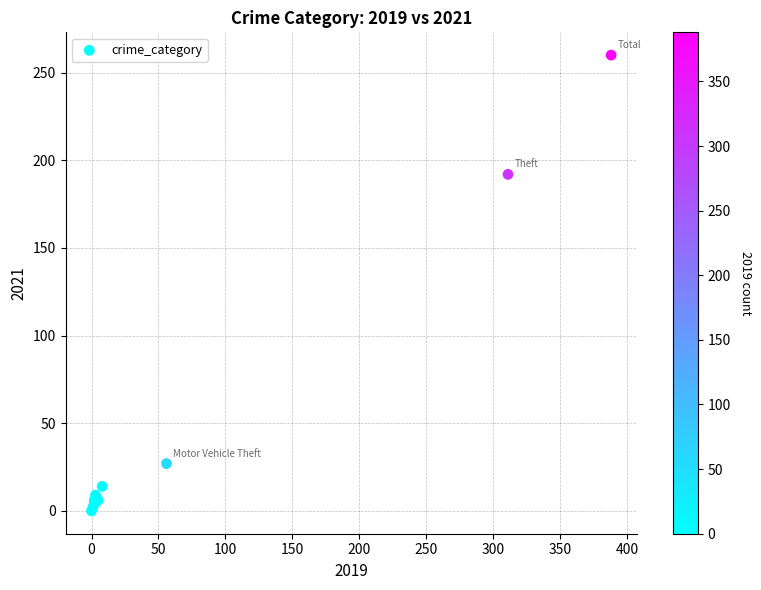

What Y value in the scatter plot is closest to 130?

192